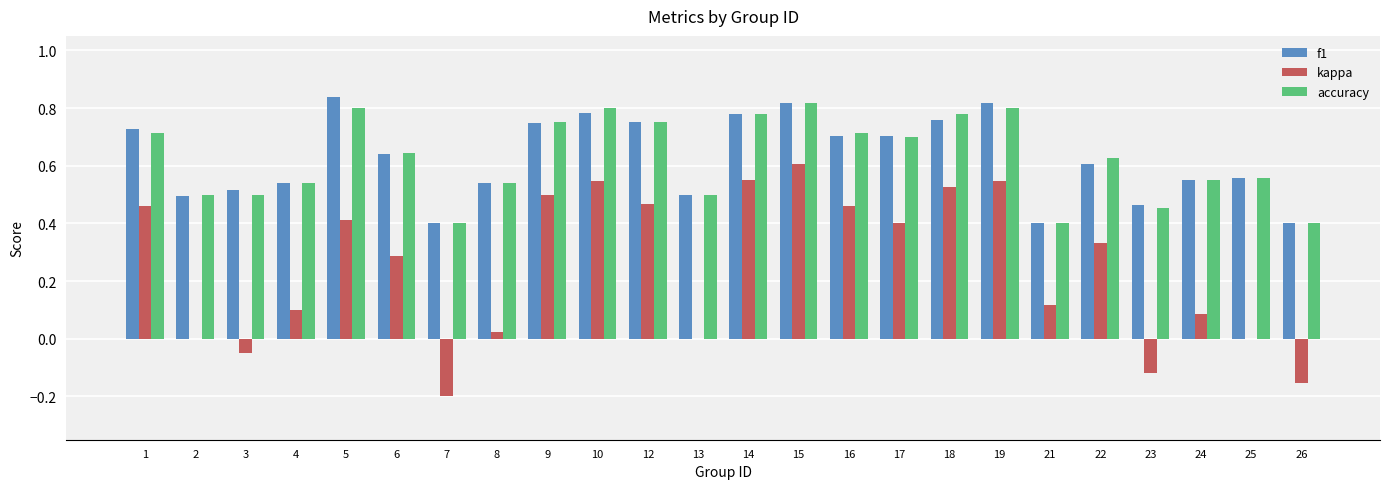

Which series changed the most between 8 and 10?

kappa